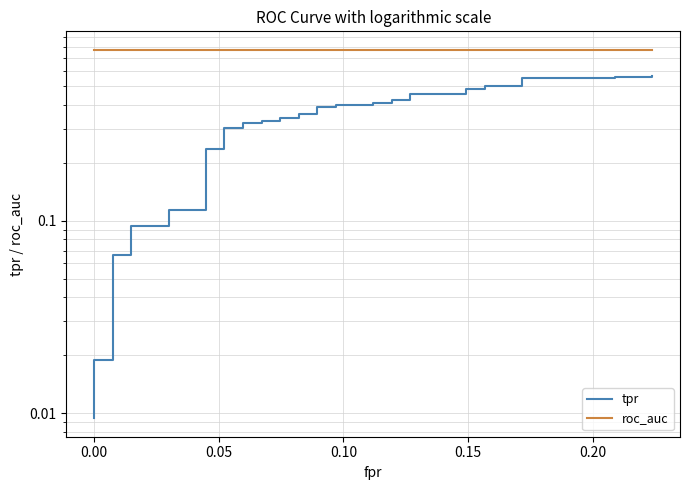

How many series are shown in this chart?

2